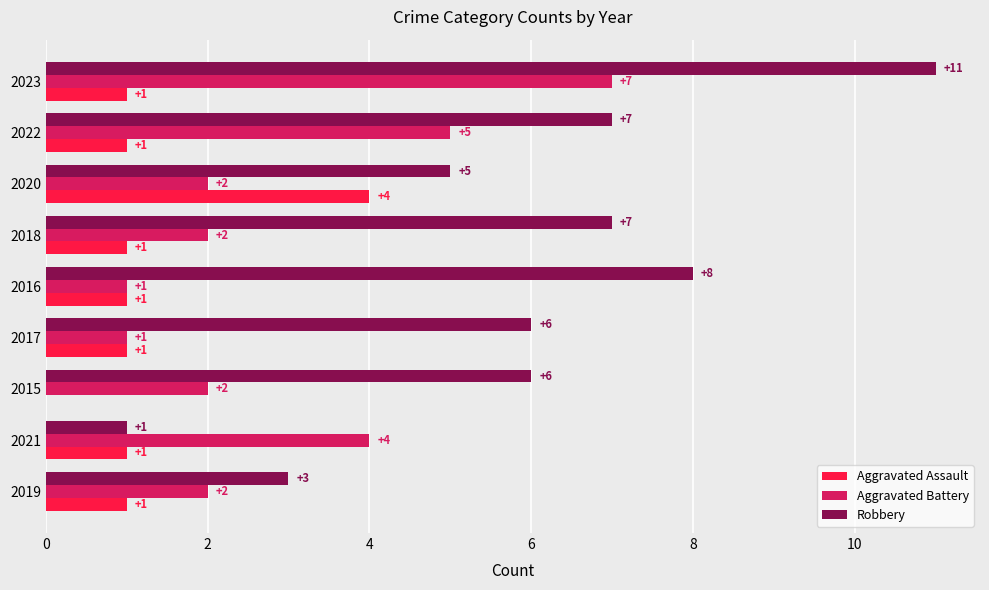

Which series changed the most between 2021 and 2015?

Robbery